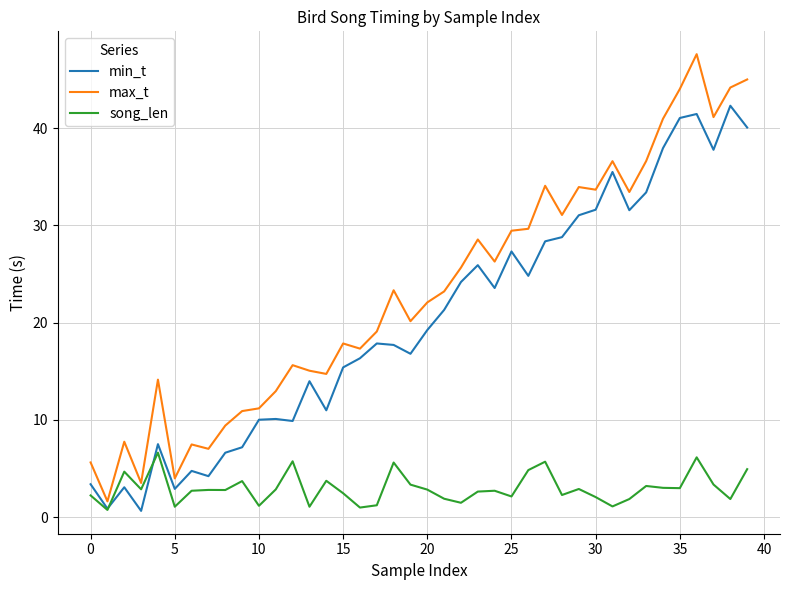

Which series has the largest total across all categories?

max_t